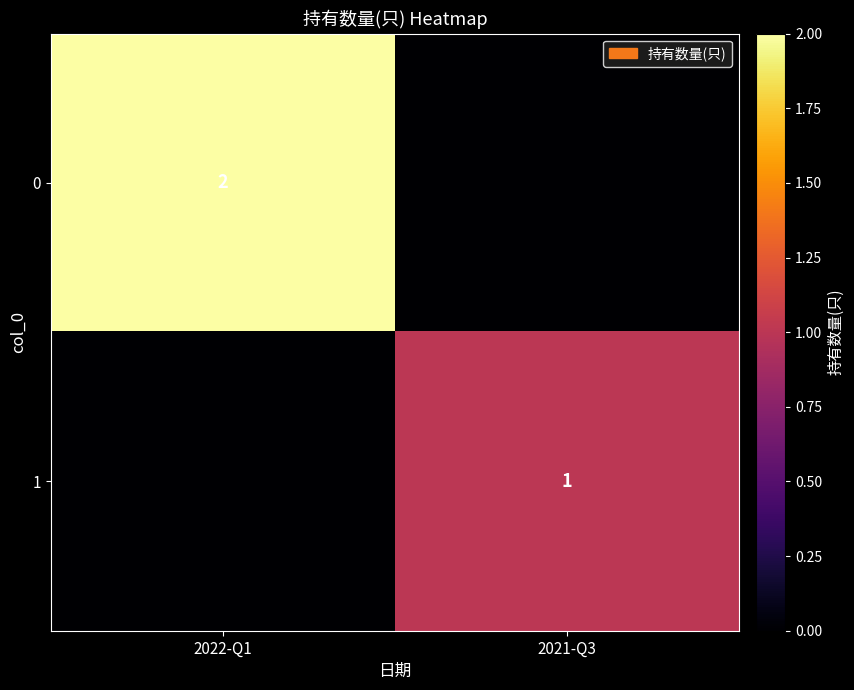

True or false: 0 has a value of 3 at 2022-Q1.

False